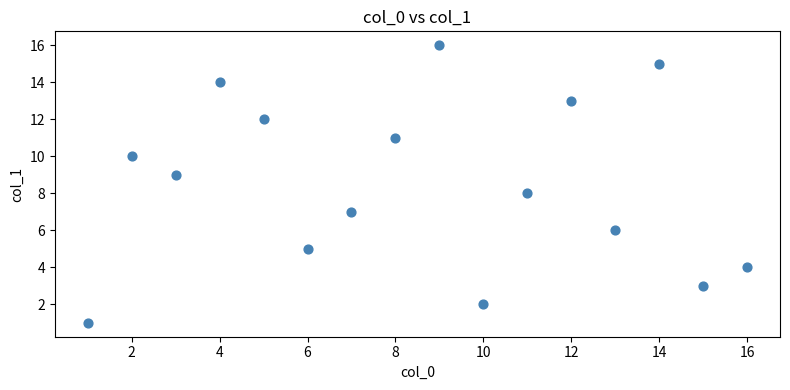

What is the range of Y values (max minus min)?

15